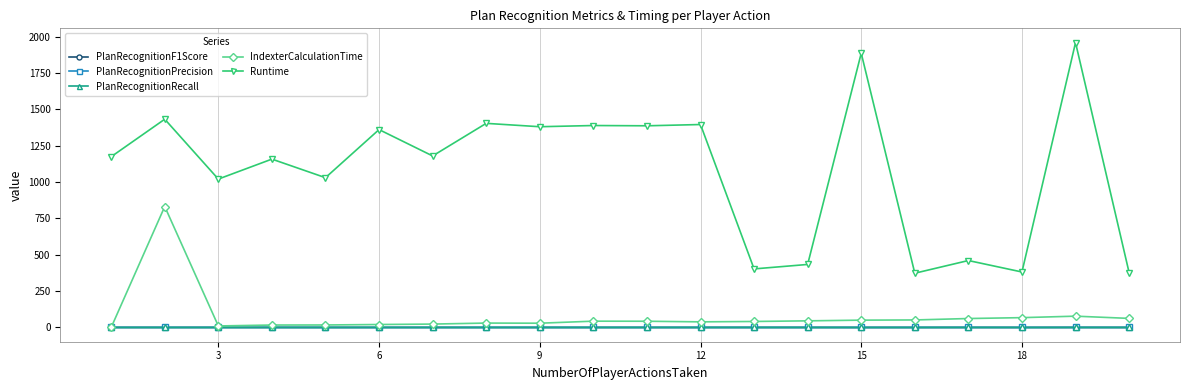

True or false: Runtime and PlanRecognitionRecall intersect in this chart.

False